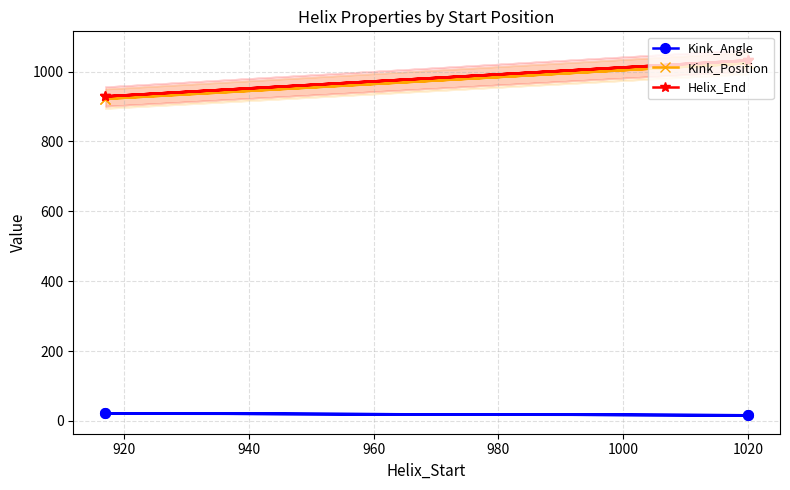

Rank the series at 1020 from highest to lowest value.

Helix_End, Kink_Position, Kink_Angle